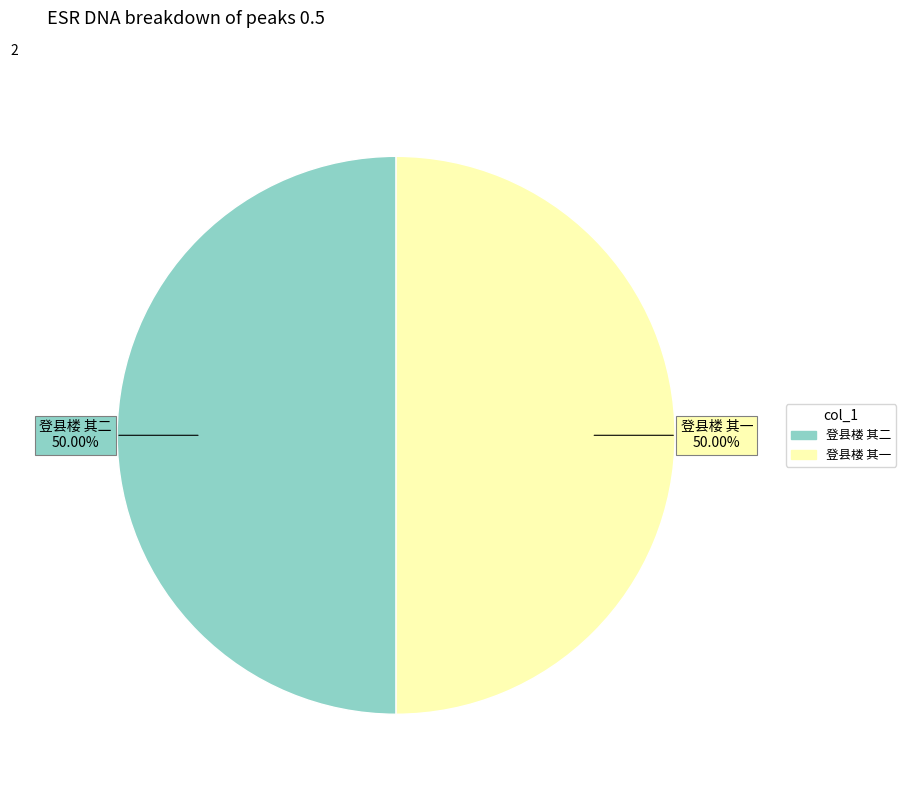

What is the ratio of the value at 登县楼 其二 to the value at 登县楼 其一?

1.0